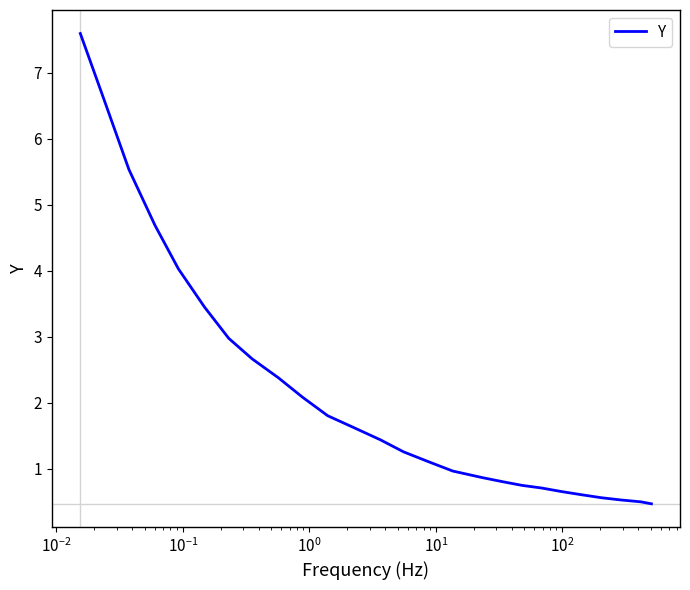

What is the maximum value shown in the chart?

7.6